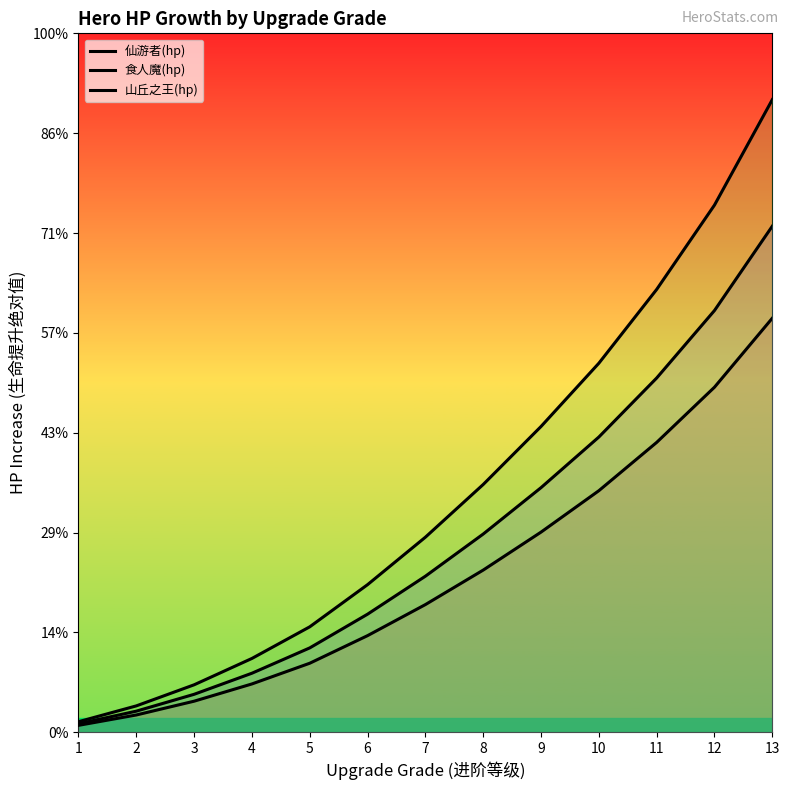

At which category is the sum across all series the highest?

13